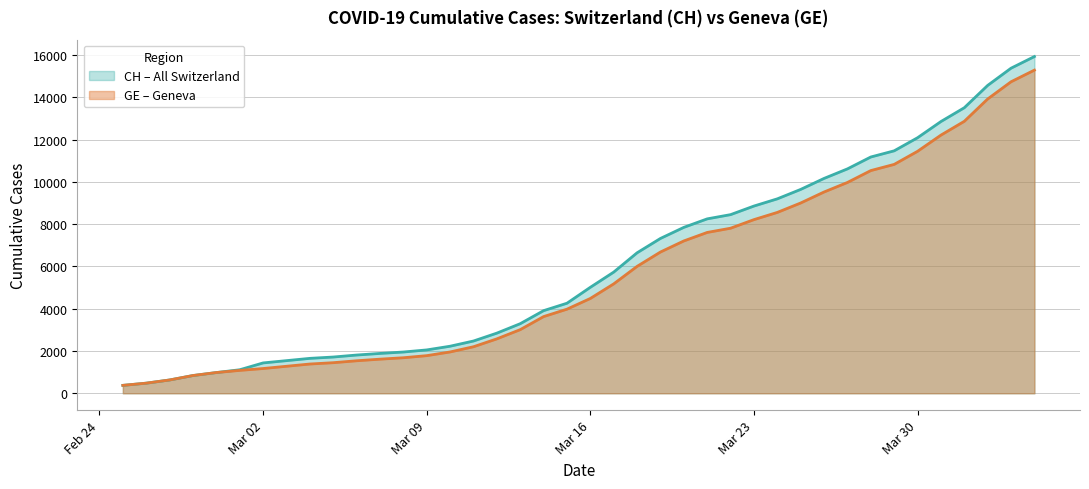

Rank the series by their maximum value, from lowest to highest.

GE, CH